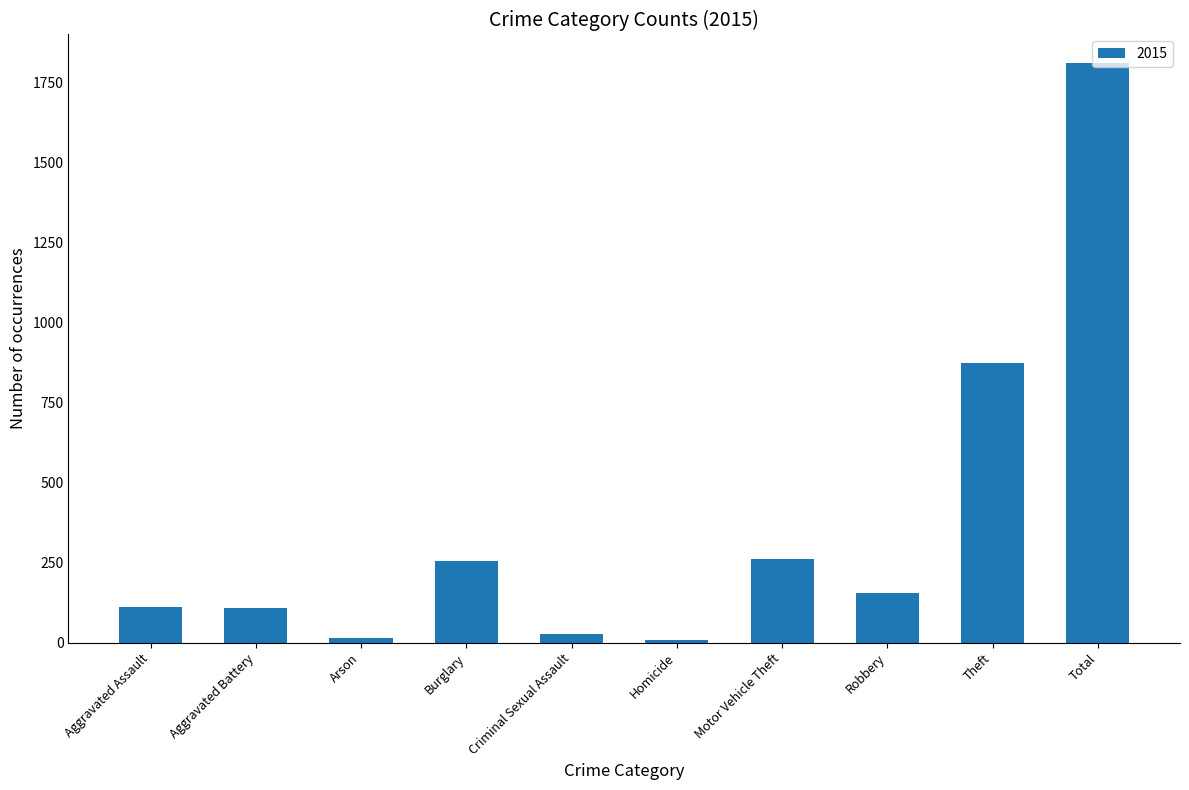

What is the label of the 9th bar from the left?

Theft